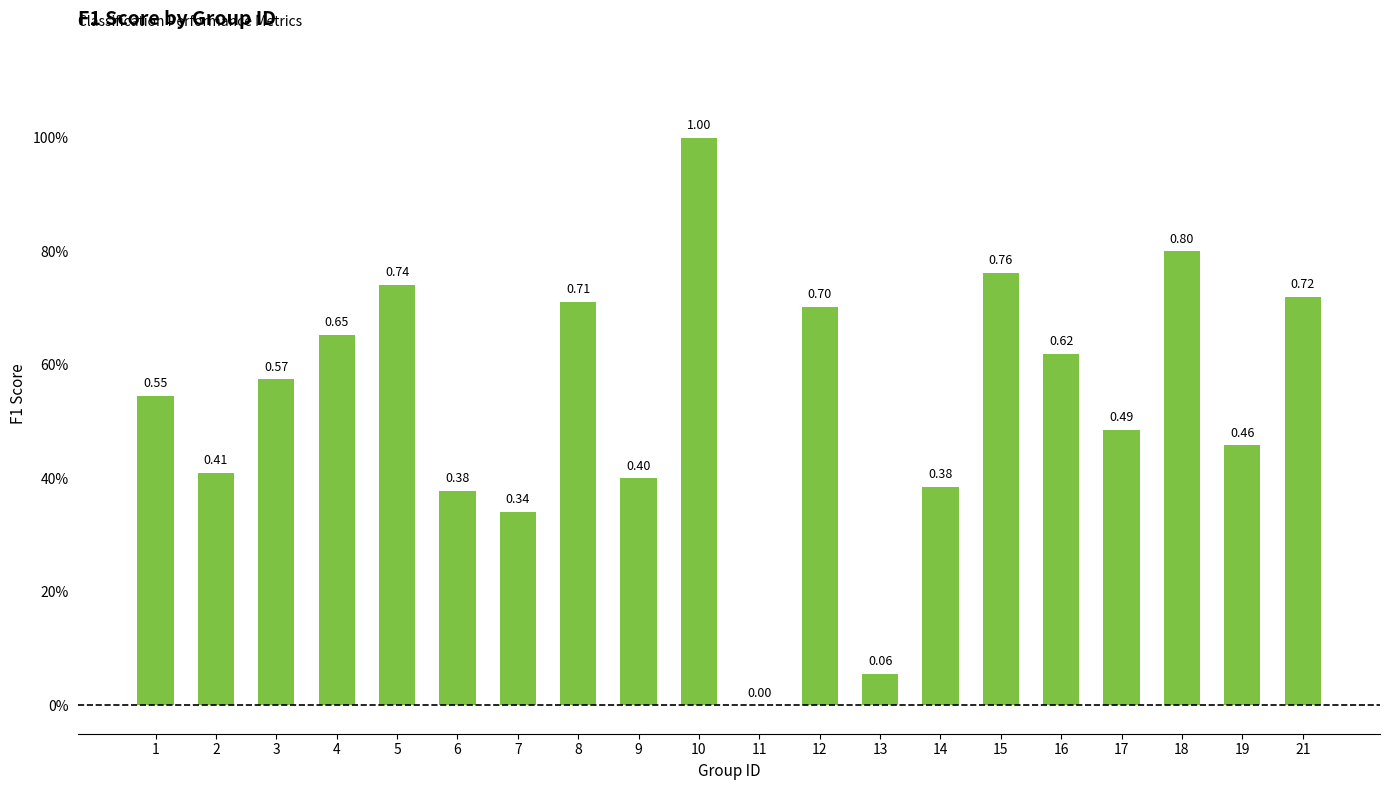

What is the maximum value shown in the chart?

1.0